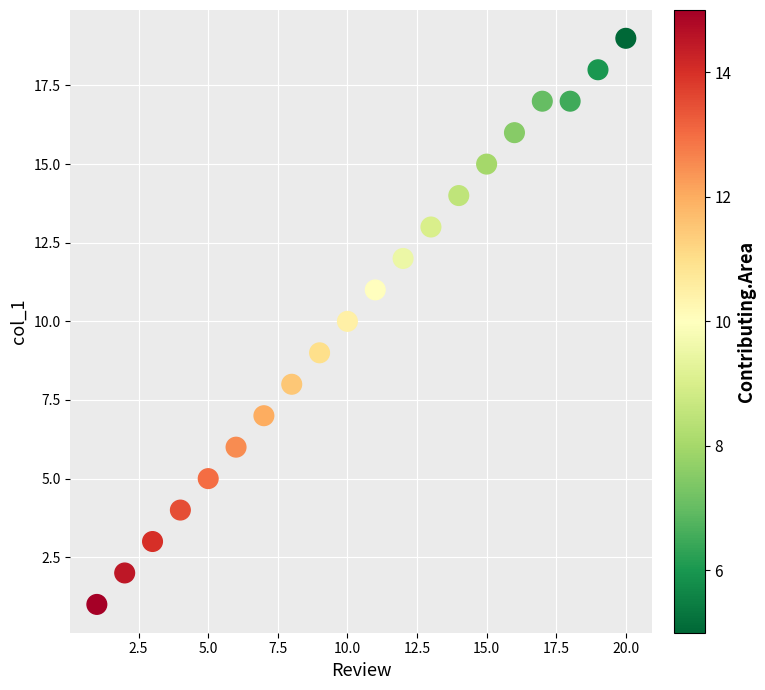

What is the range of Y values (max minus min)?

18